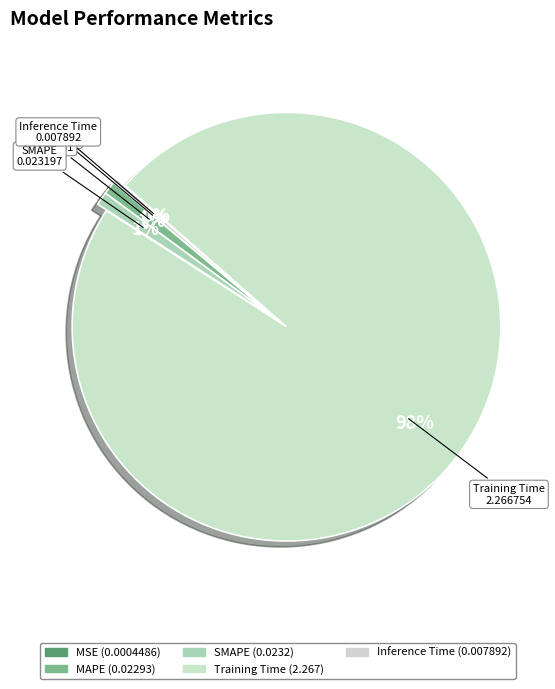

How many slices are in this pie chart?

5